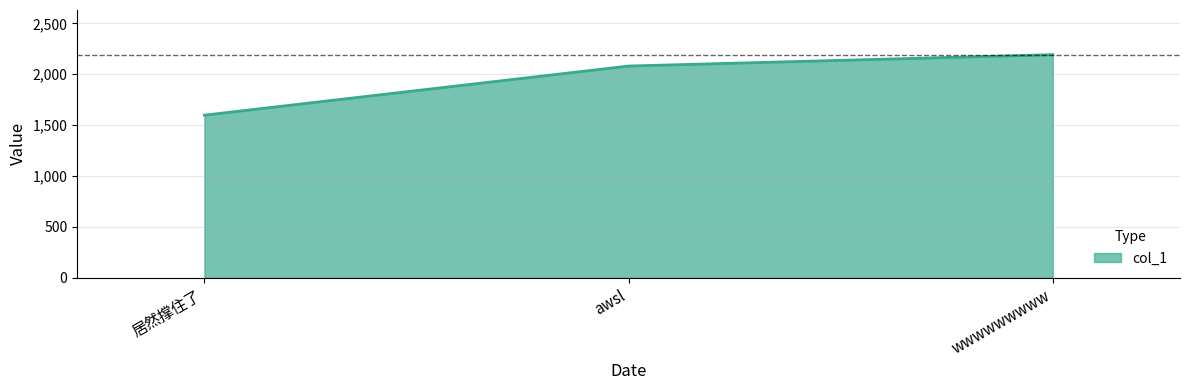

What is the change in value from 居然撑住了 to awsl?

+482.6